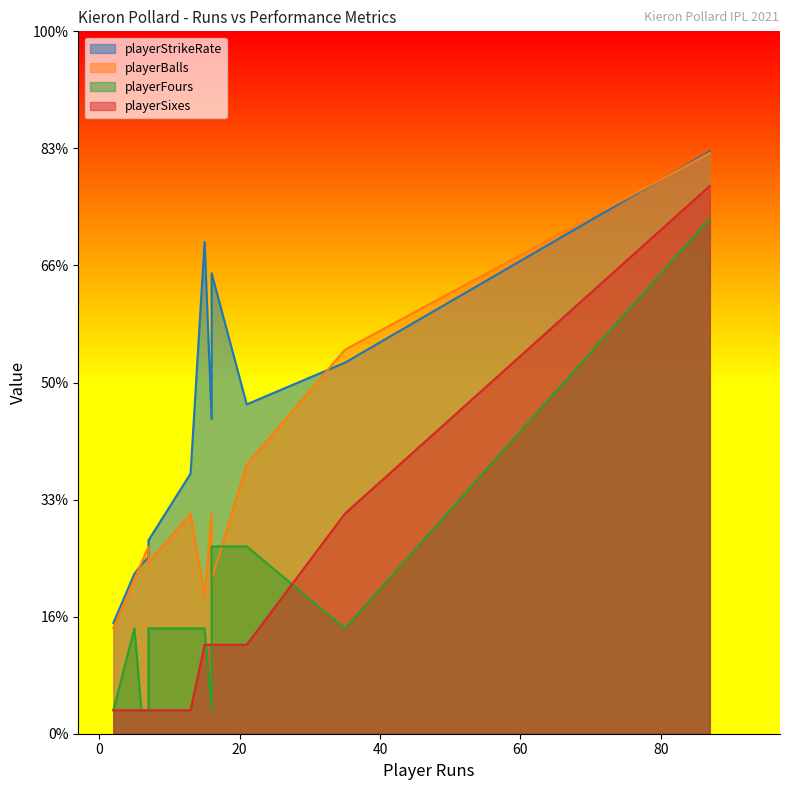

How many lines are shown in the chart?

4